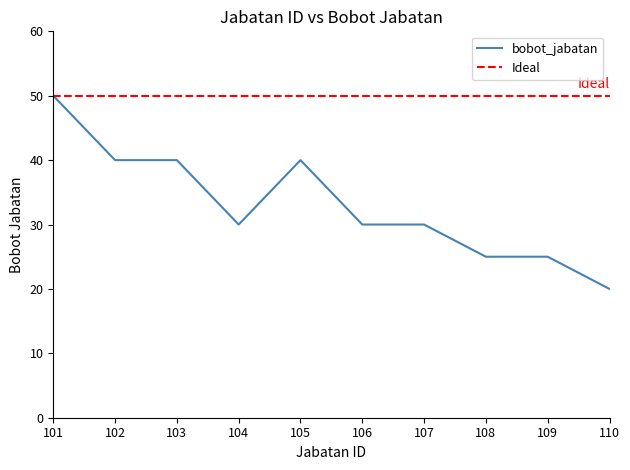

The value at 109 is 25. True or false?

True